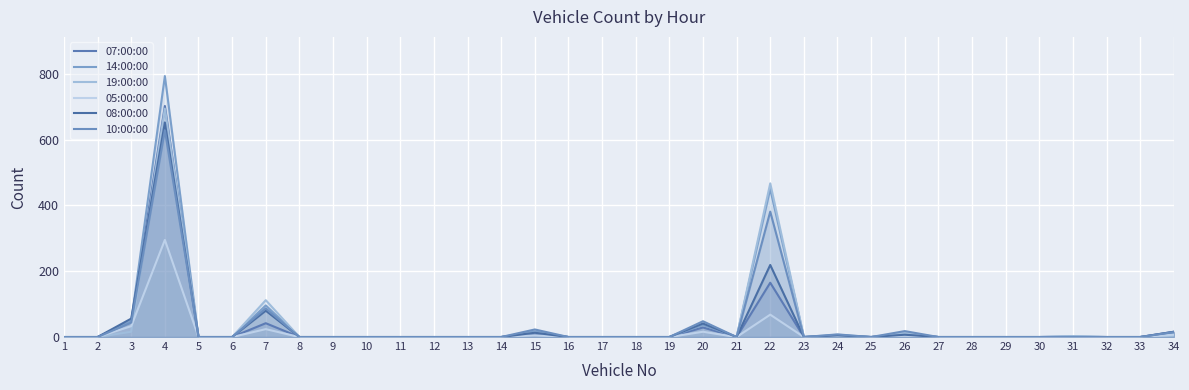

How many times do 19:00:00 and 05:00:00 cross each other?

1